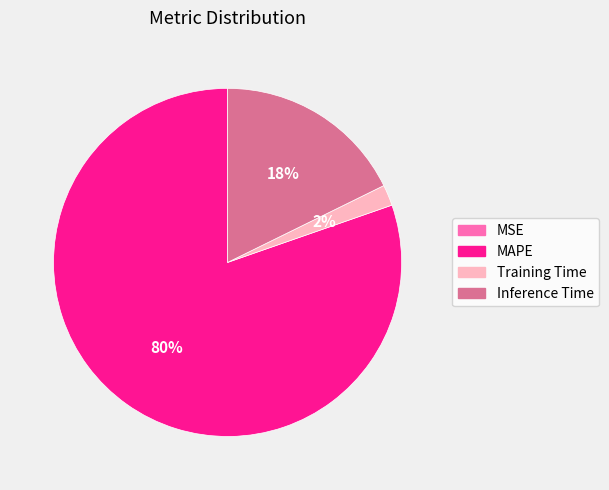

Approximately how many times larger is the value at Inference Time compared to MAPE?

0.2